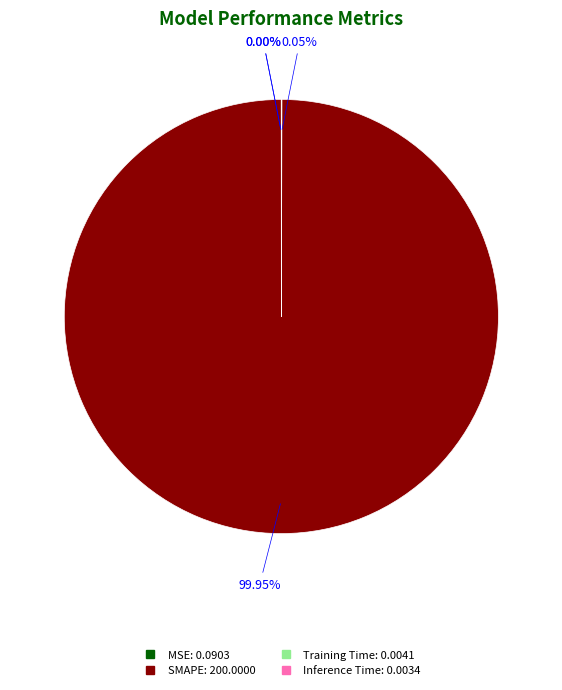

Which category has the biggest portion of the pie?

SMAPE